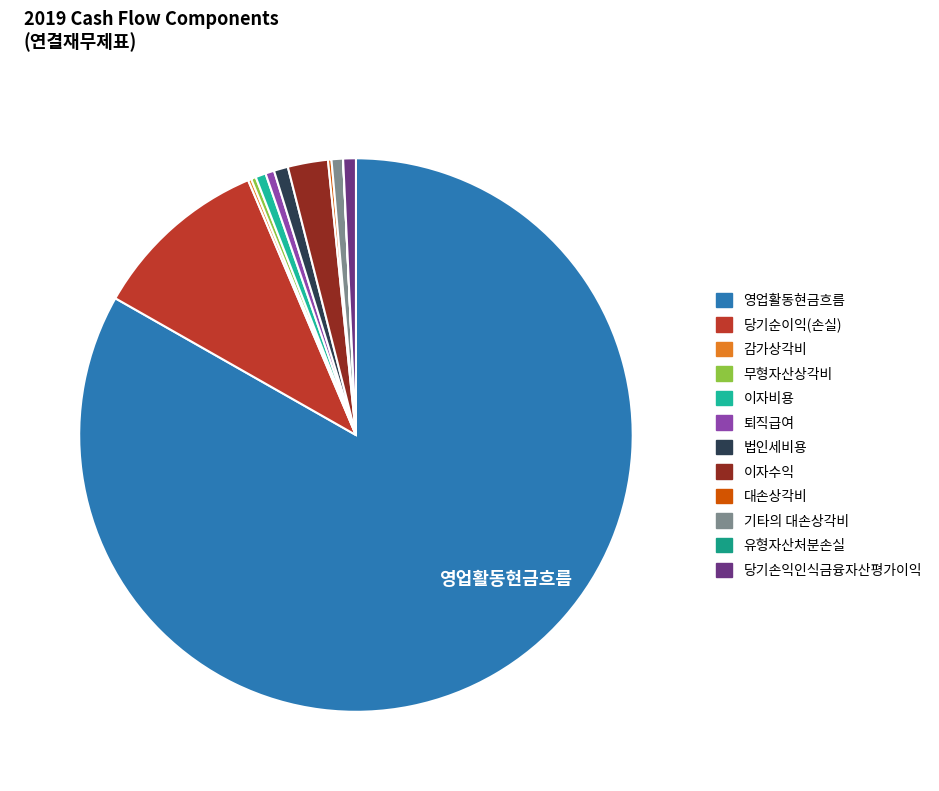

Count the number of slices in the pie.

12